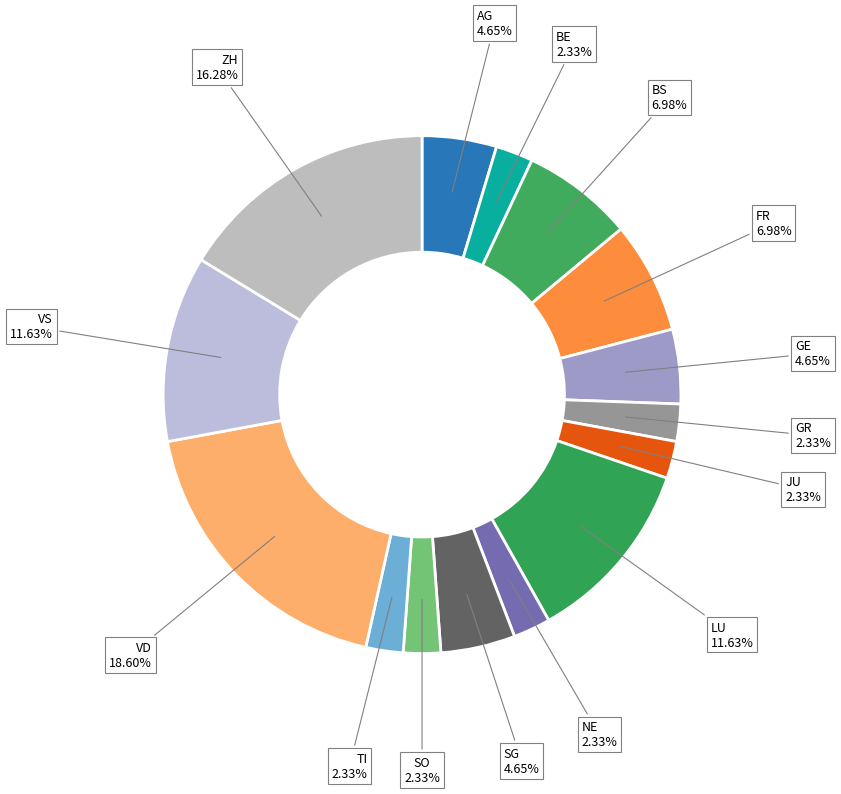

How many slices are in this pie chart?

15